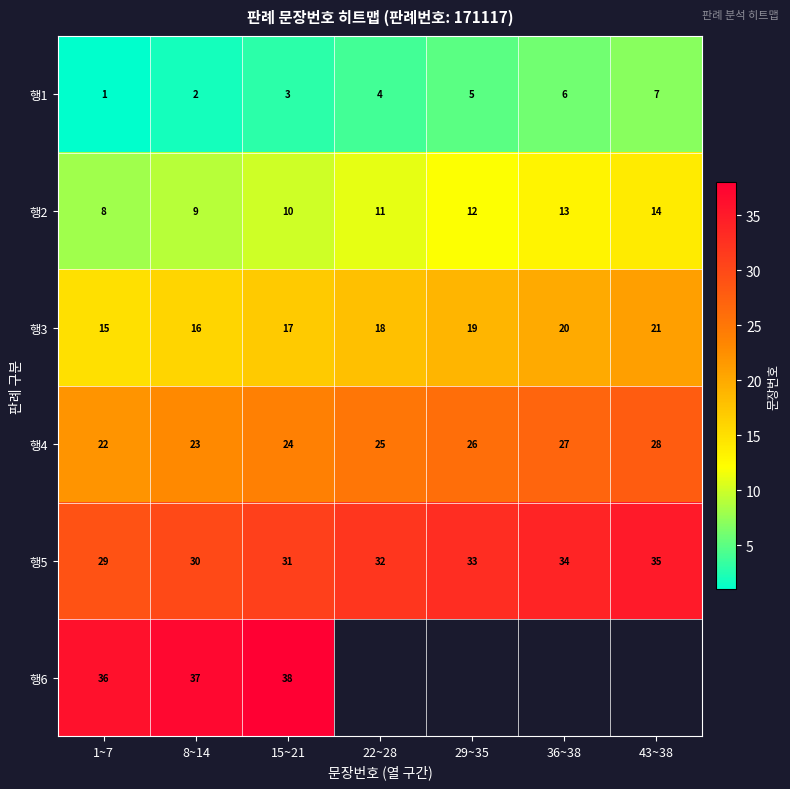

The 행1 series shows 2.1 at 22~28. True or false?

False